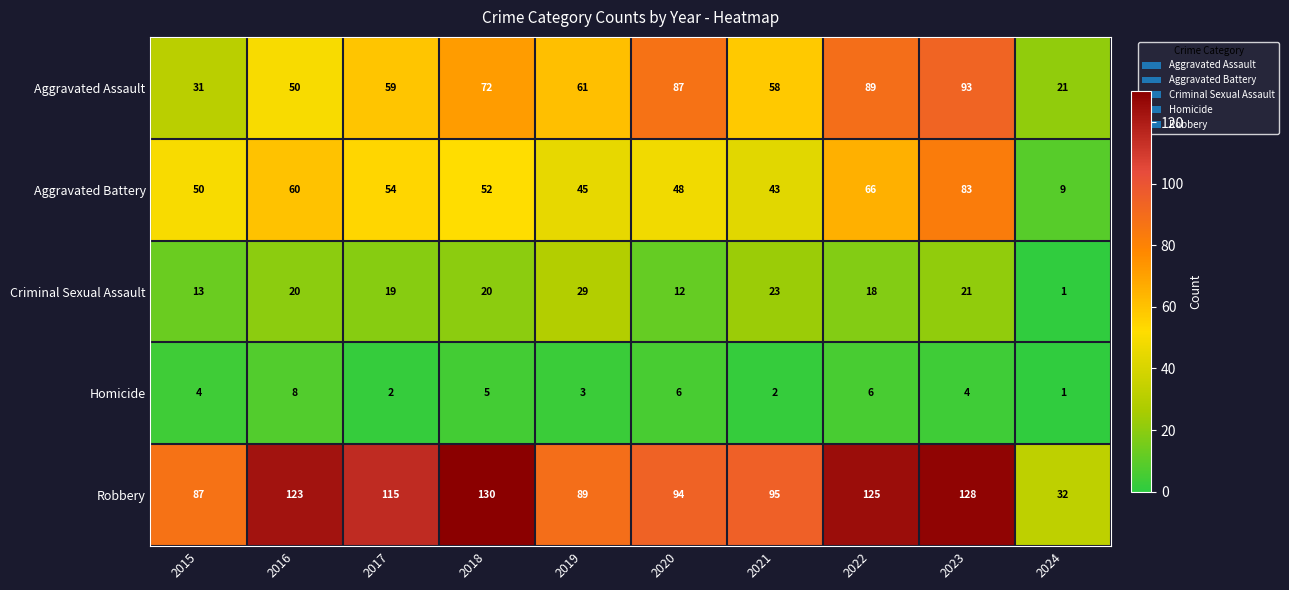

Between 2015 and 2019, which series saw the biggest shift?

Aggravated Assault